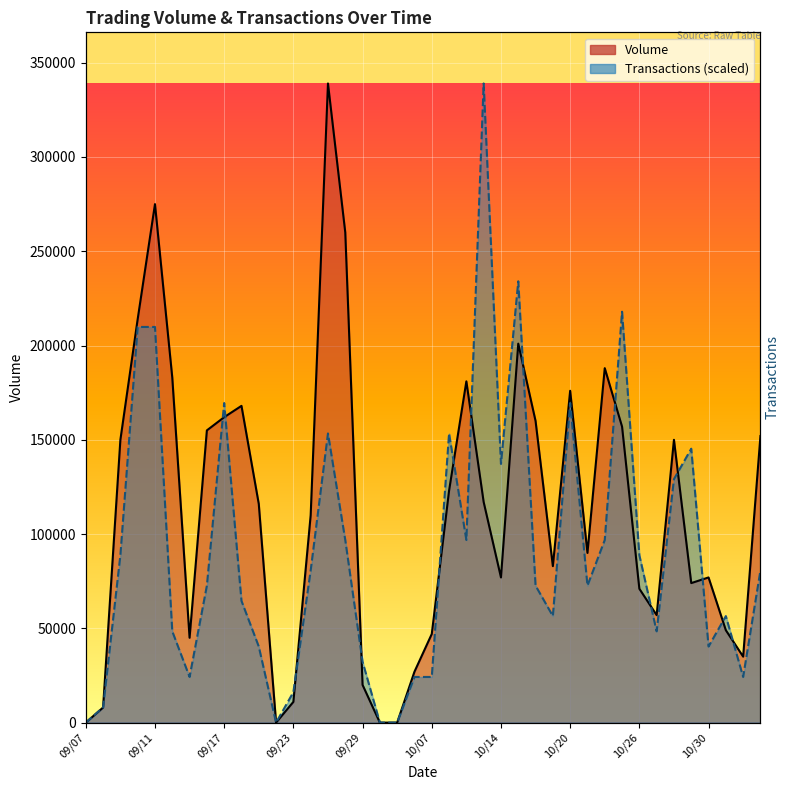

True or false: Volume and Transactions intersect in this chart.

True